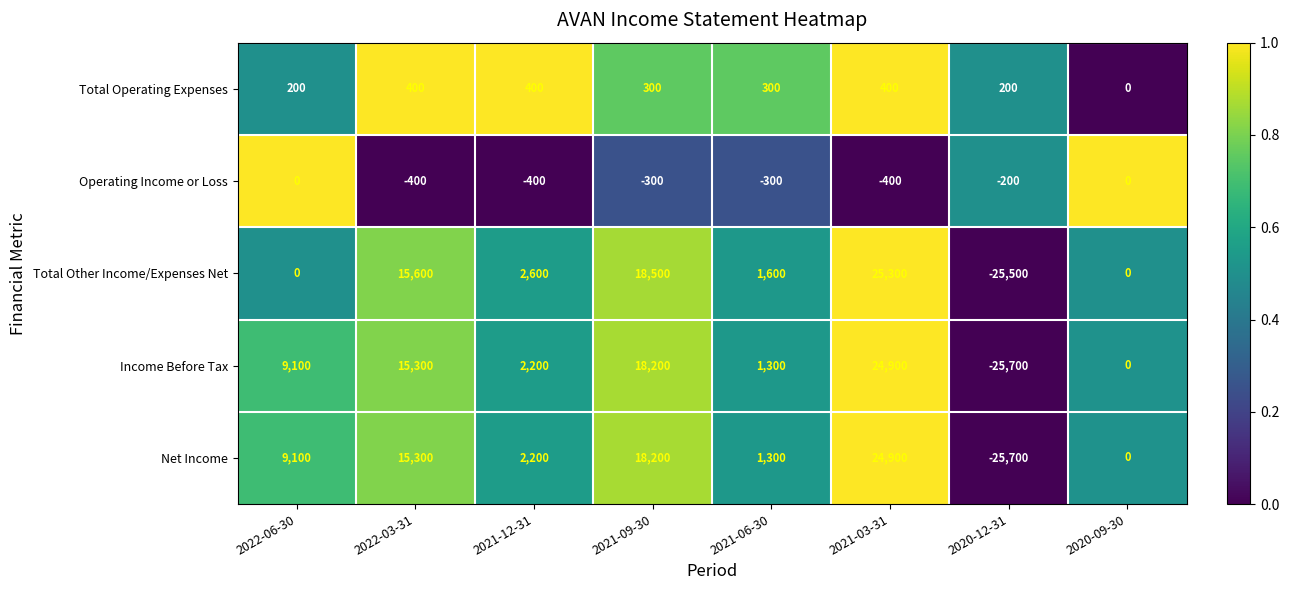

What is the sum of the Total Operating Expenses values at 2021-09-30 and 2022-03-31?

700